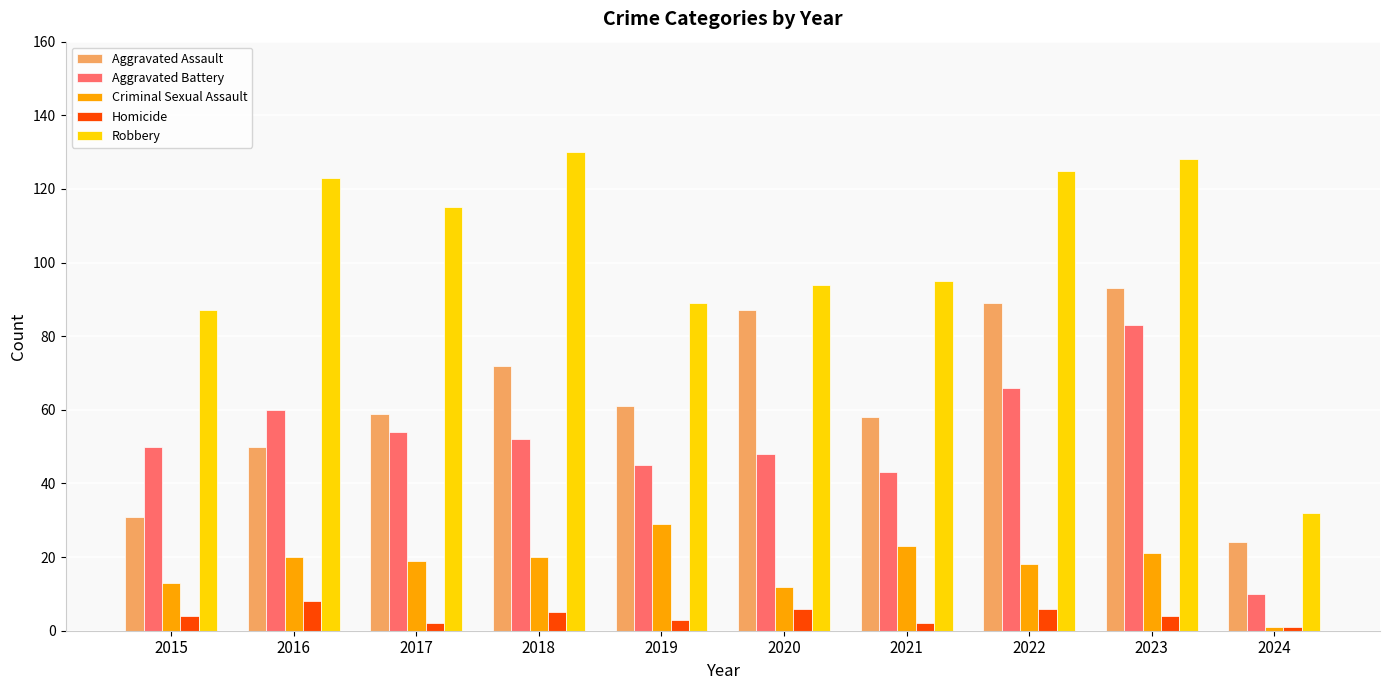

Count the number of categories in the chart.

10